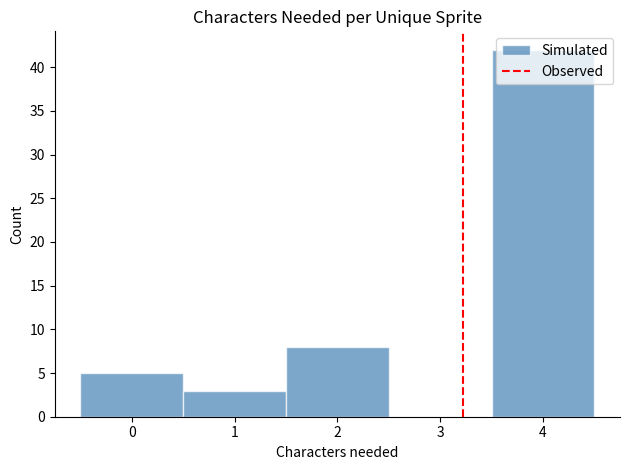

Which range on the x-axis has the tallest bar?

3.5 to 4.5